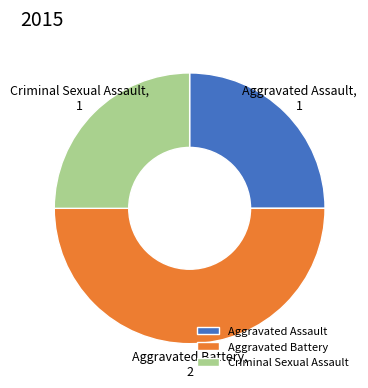

Which slice is the largest?

Aggravated Battery